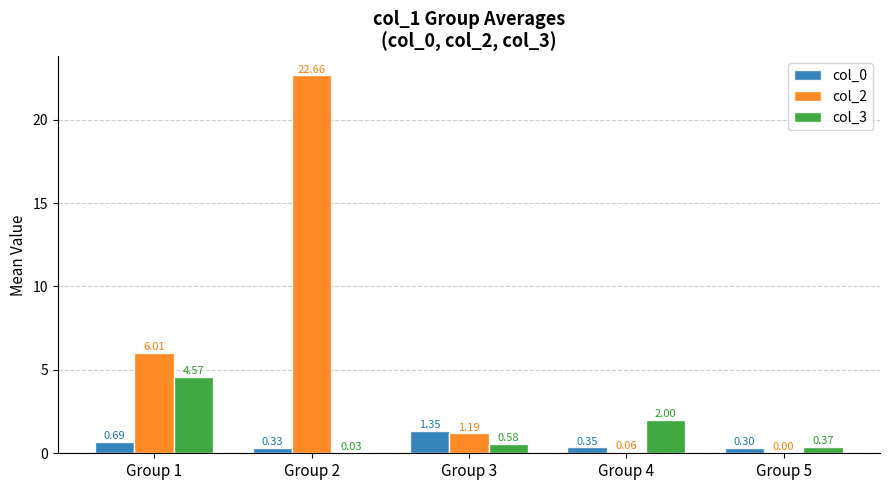

What is the sum of all col_2 values?

29.9